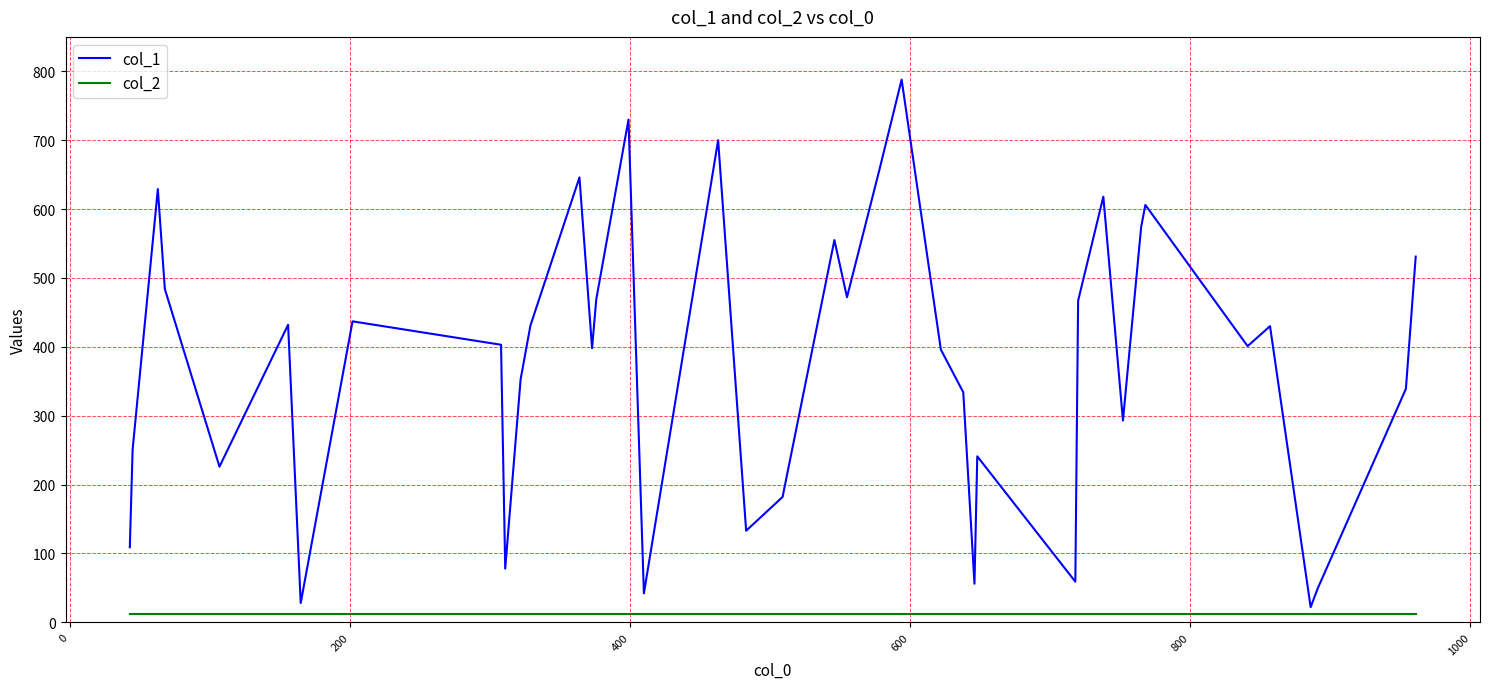

Which series has the largest total across all categories?

col_1